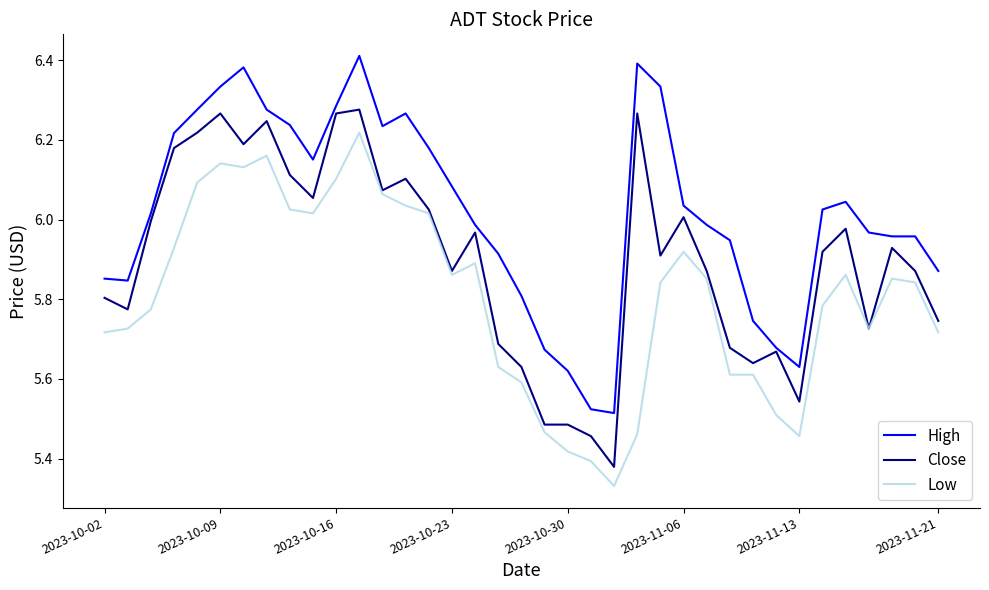

List the series in order of their peak value, lowest first.

Low, Close, High